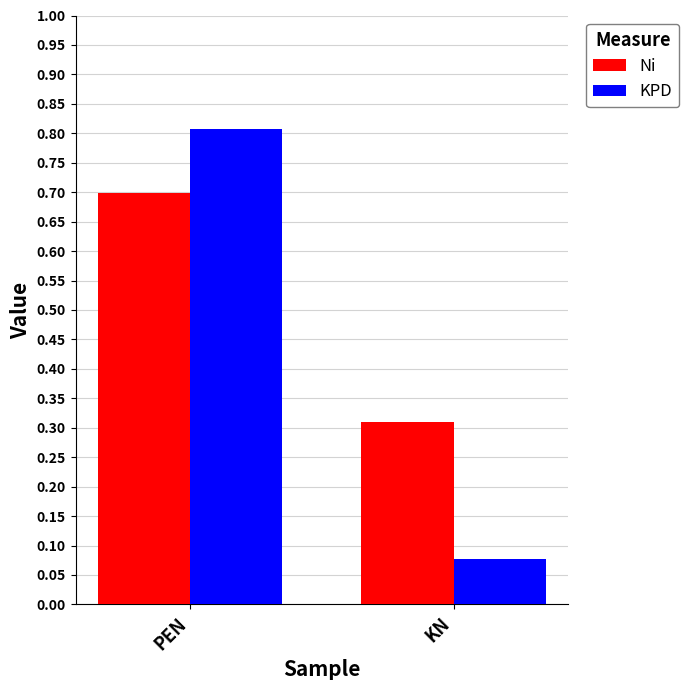

Rank the series by their maximum value, from lowest to highest.

Ni, KPD